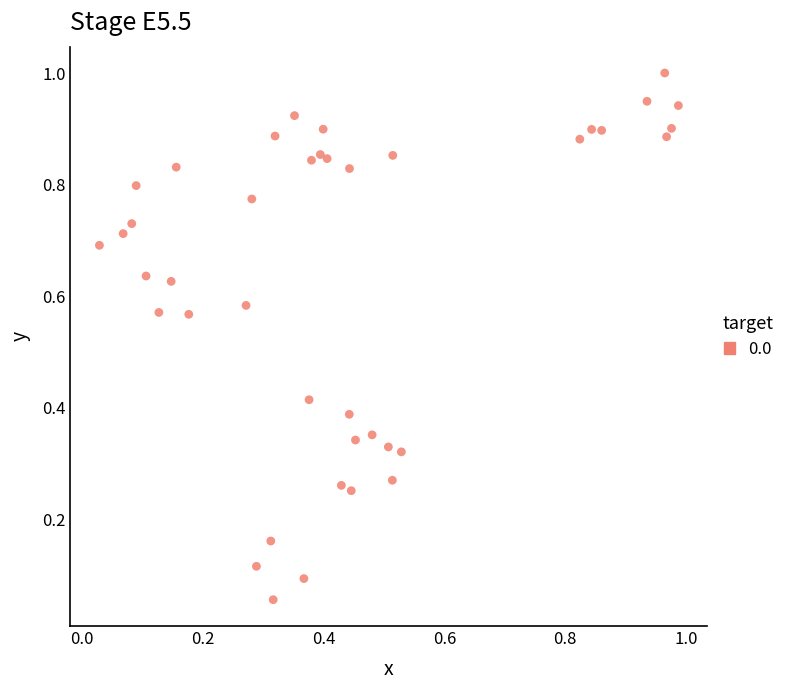

What is the range of X values (max minus min)?

1.0